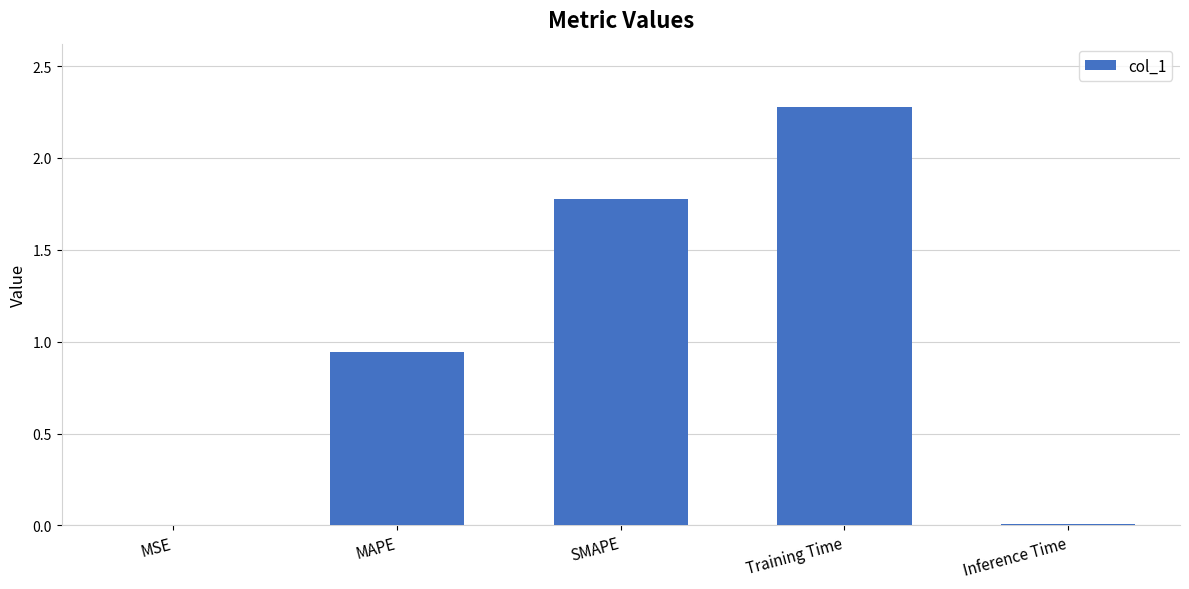

At which label is the value closest to 1?

MAPE